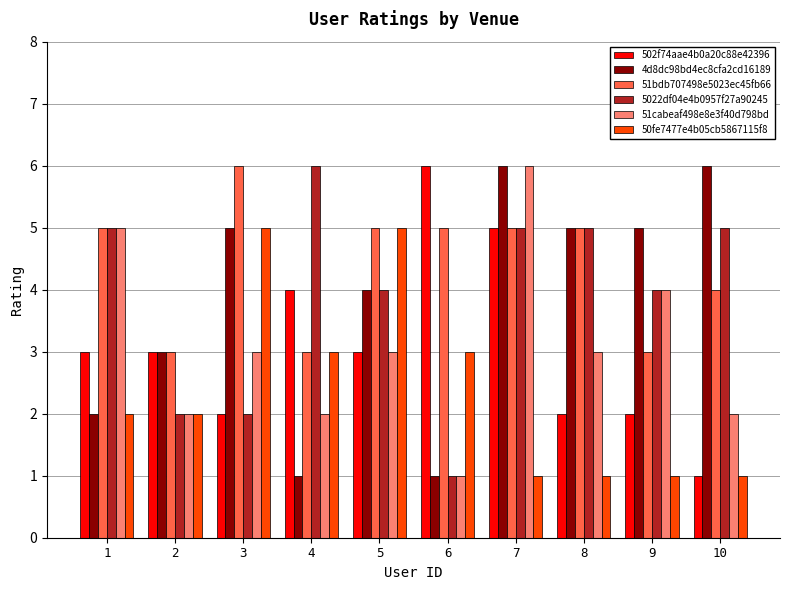

Does the chart contain stacked bars?

No